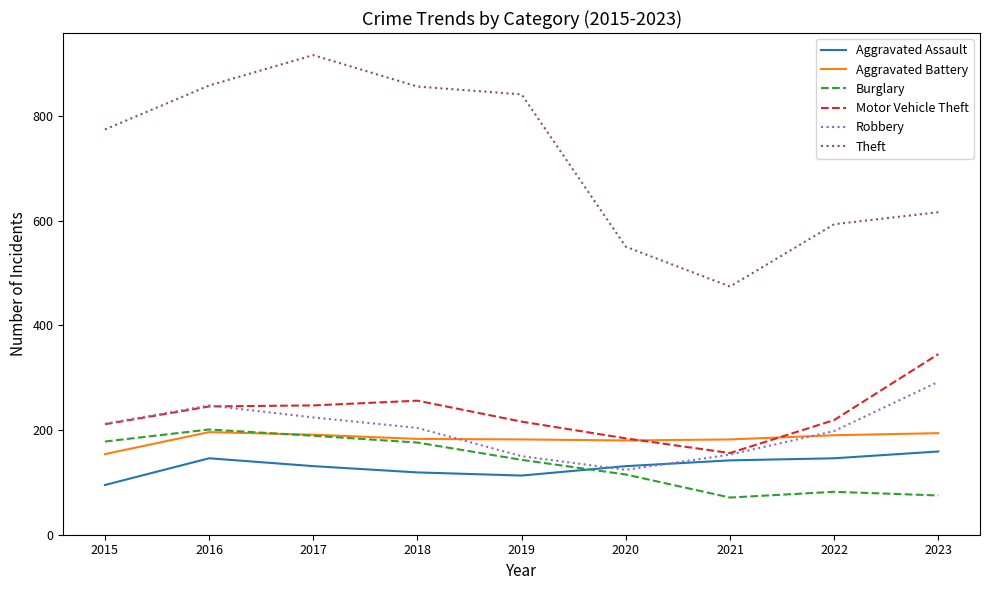

The value of Motor Vehicle Theft at 2023 is 212. True or false?

False